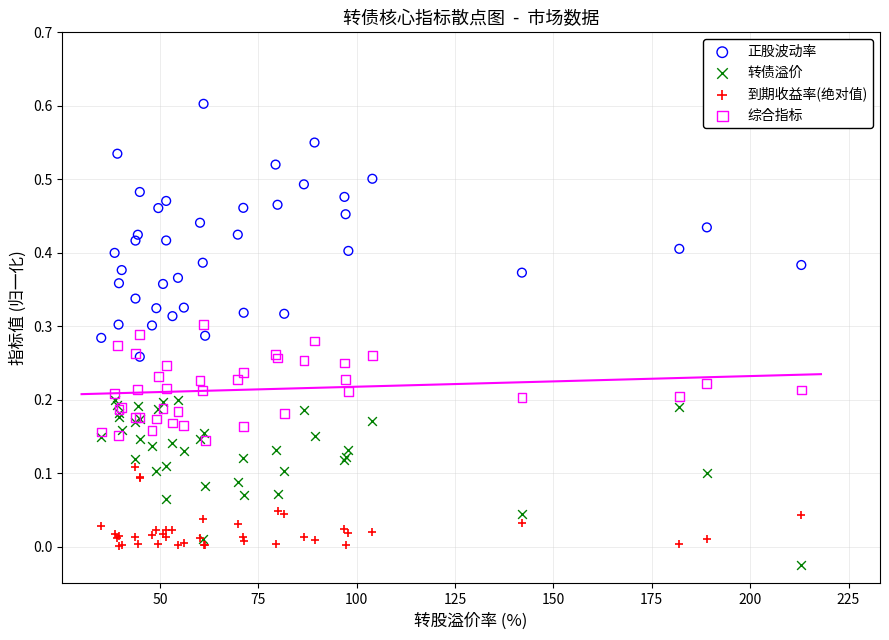

What are all the series names shown in the legend?

正股波动率, 转债溢价, 到期收益率(绝对值), 综合指标